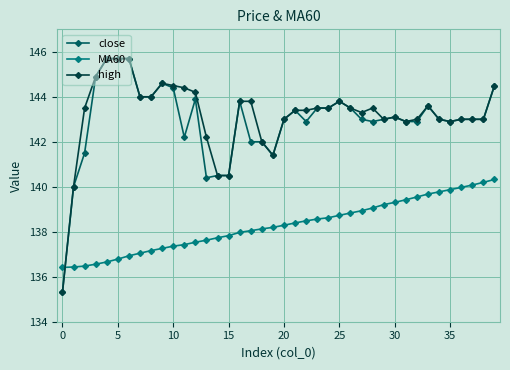

True or false: high has more than 2 points higher than both neighbors.

True